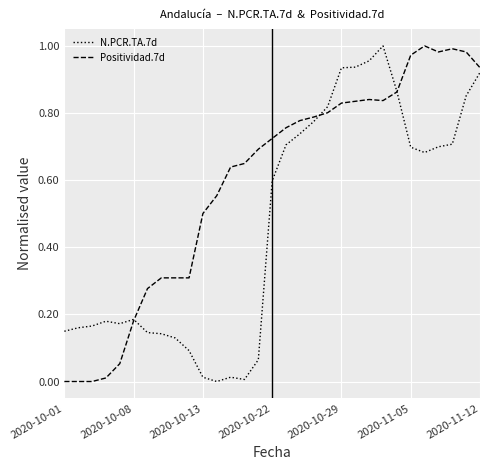

Which series has the largest total across all categories?

Positividad.7d